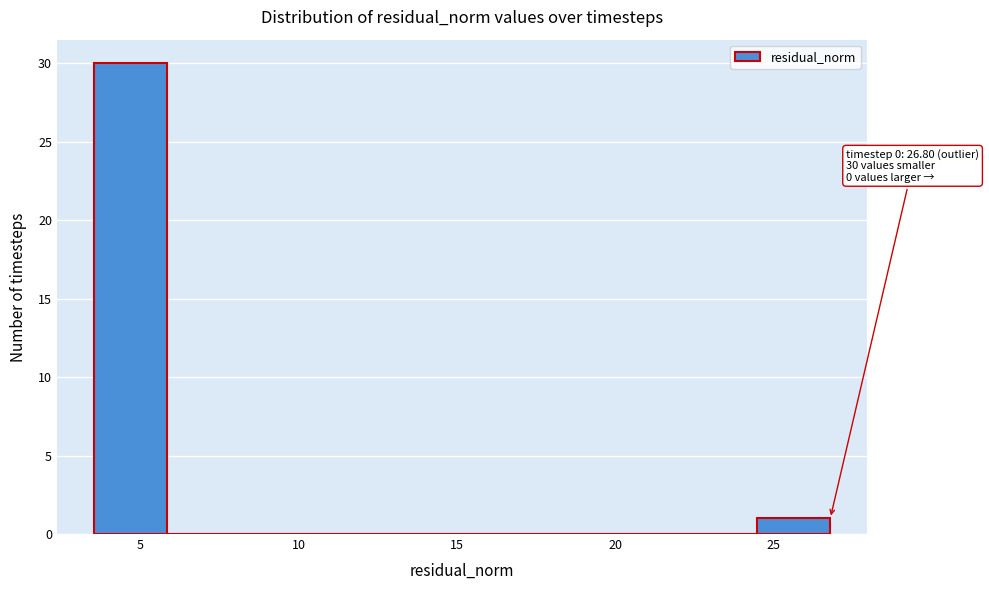

Which range on the x-axis has the tallest bar?

3.5 to 6.0